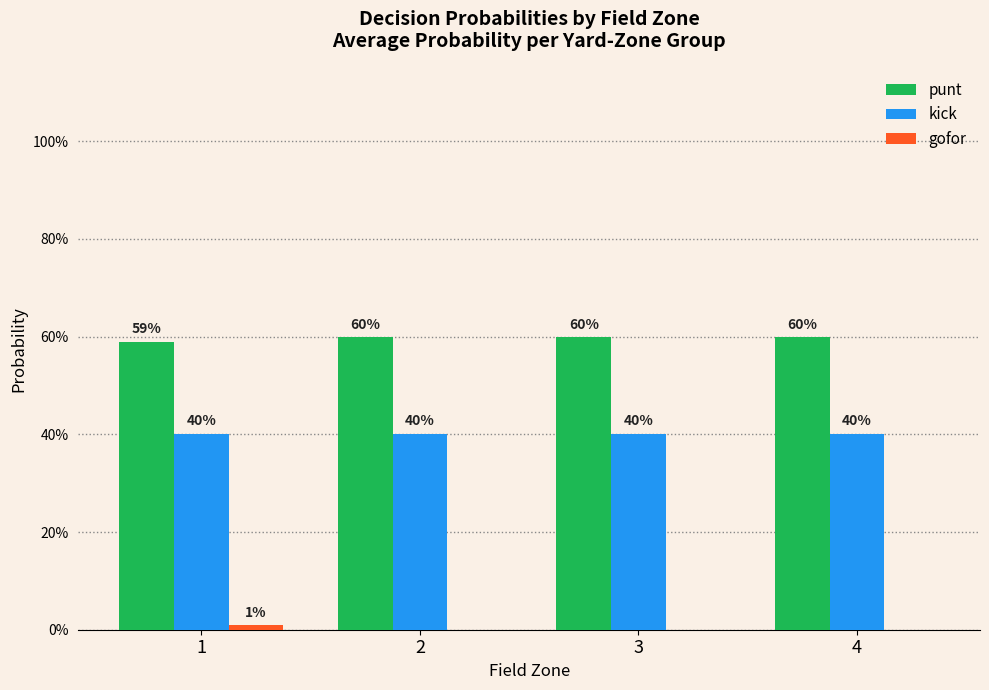

True or false: gofor has a value of 0.0 at 1.

False